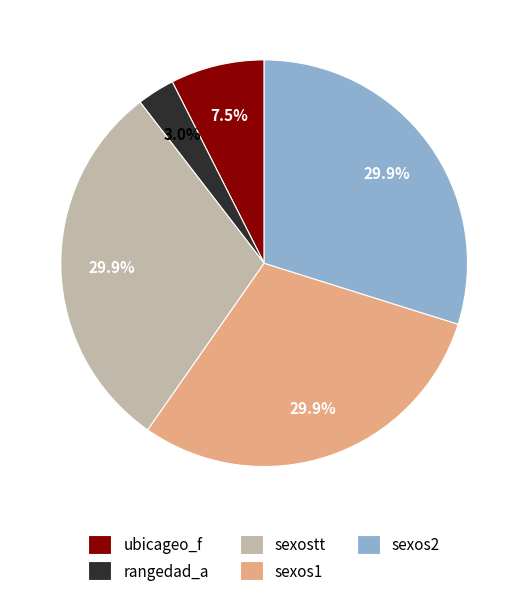

Which has a higher value, rangedad_a or sexos1?

sexos1